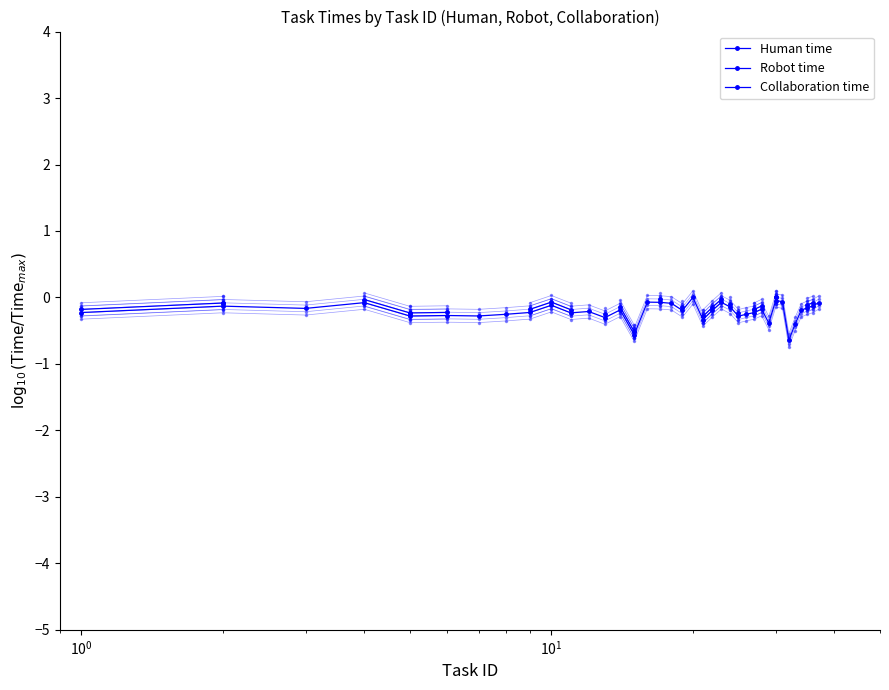

True or false: Human time has more than 2 interior local peaks.

True